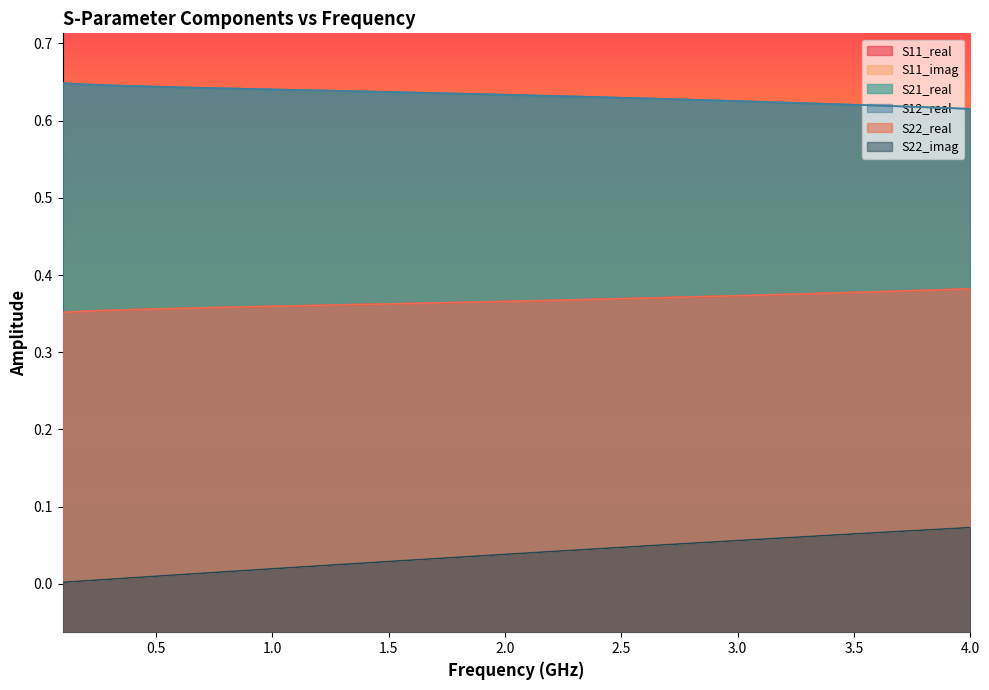

What is the average value of the S12_real series?

0.6